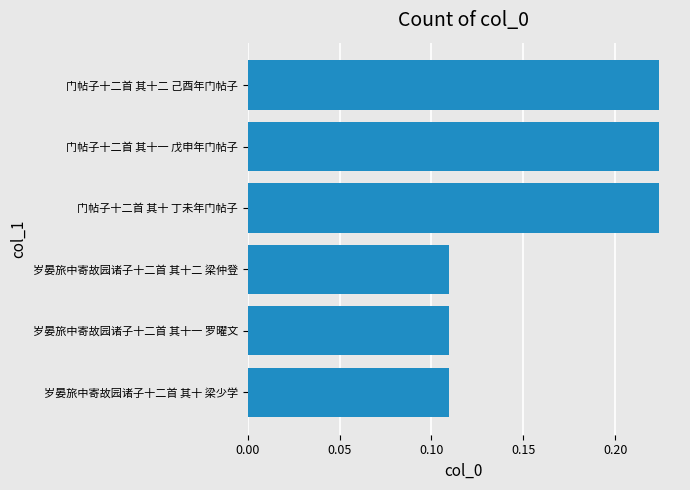

What is the sum of all values?

1.0